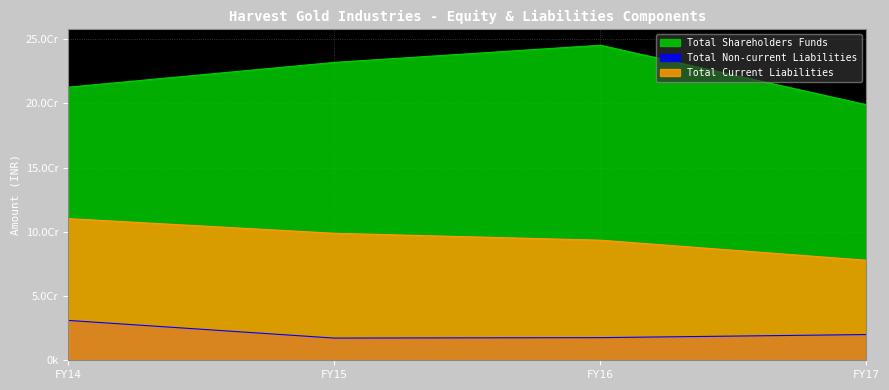

True or false: Total Current Liabilities has a value of 98830567 at FY15.

True